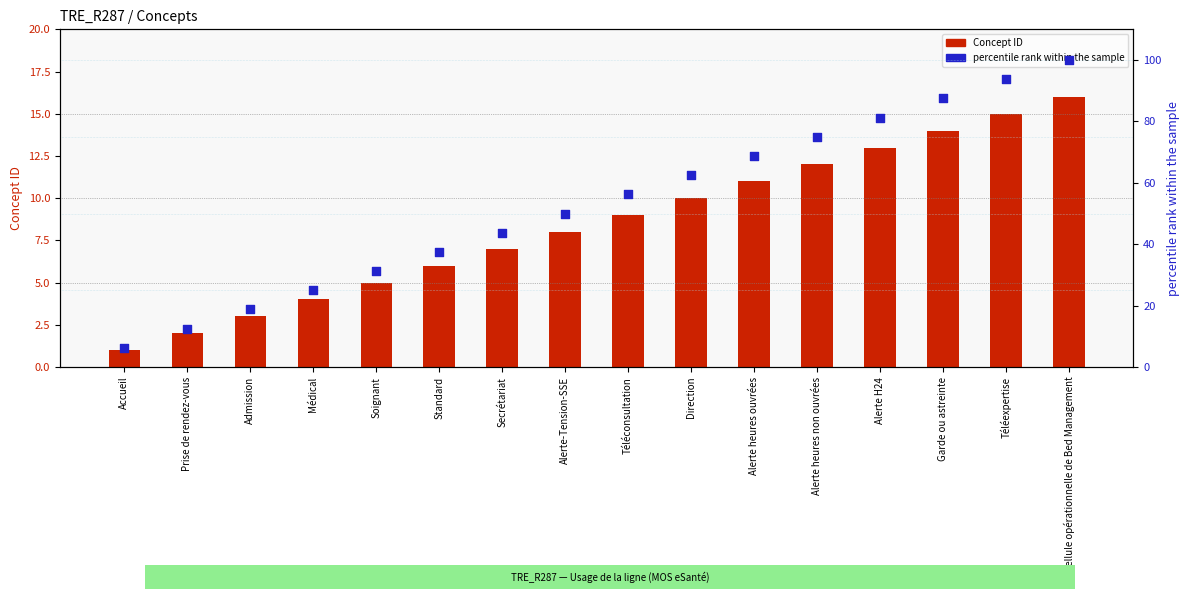

Which series contains the highest Y value?

percentile rank within the sample